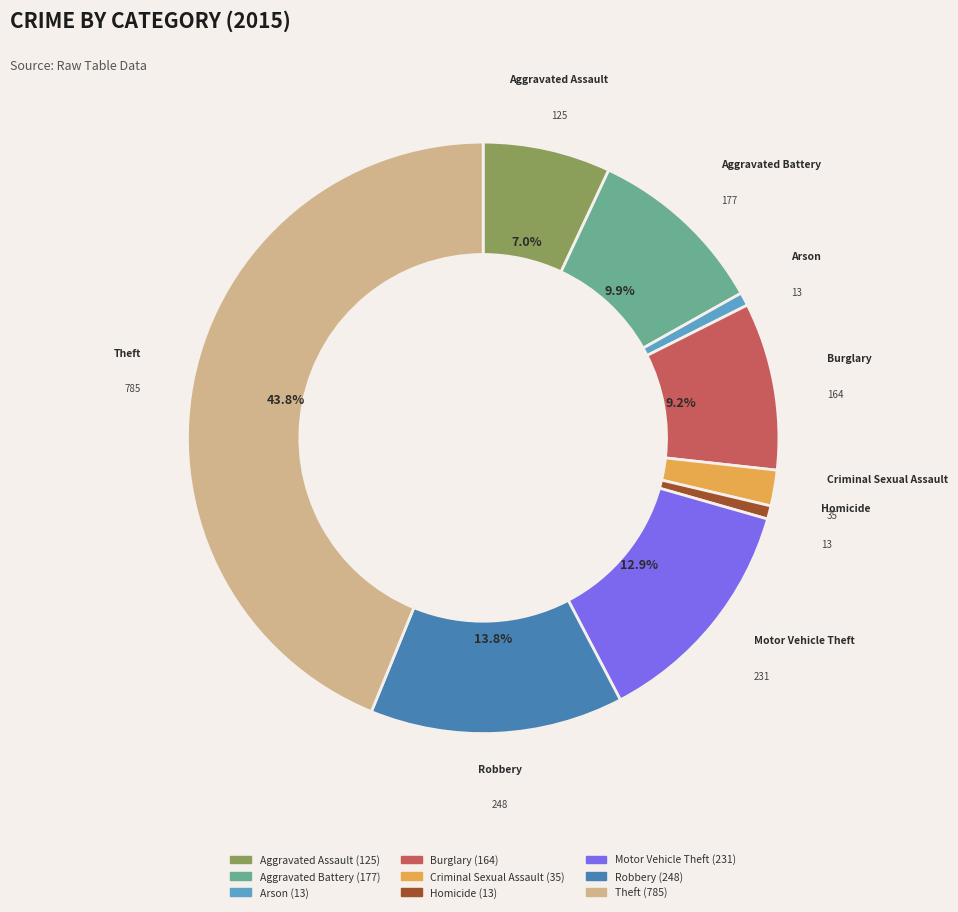

Which slice is the largest?

Theft